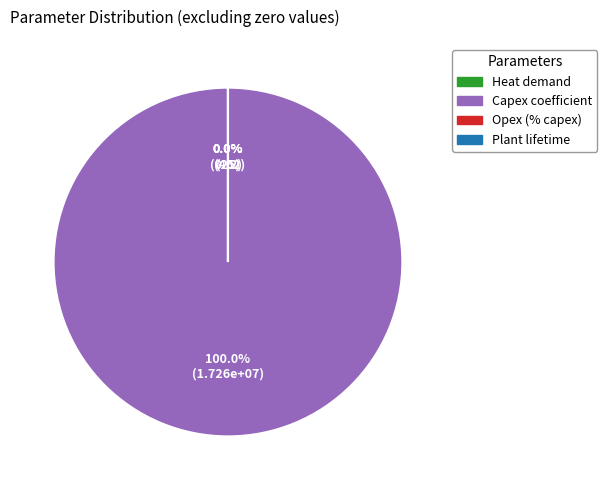

Rank the categories by value from highest to lowest.

Capex coefficient (euros per hourly g H2), Plant lifetime (a), Heat demand (kWh per kg H2), Opex (% of capex)